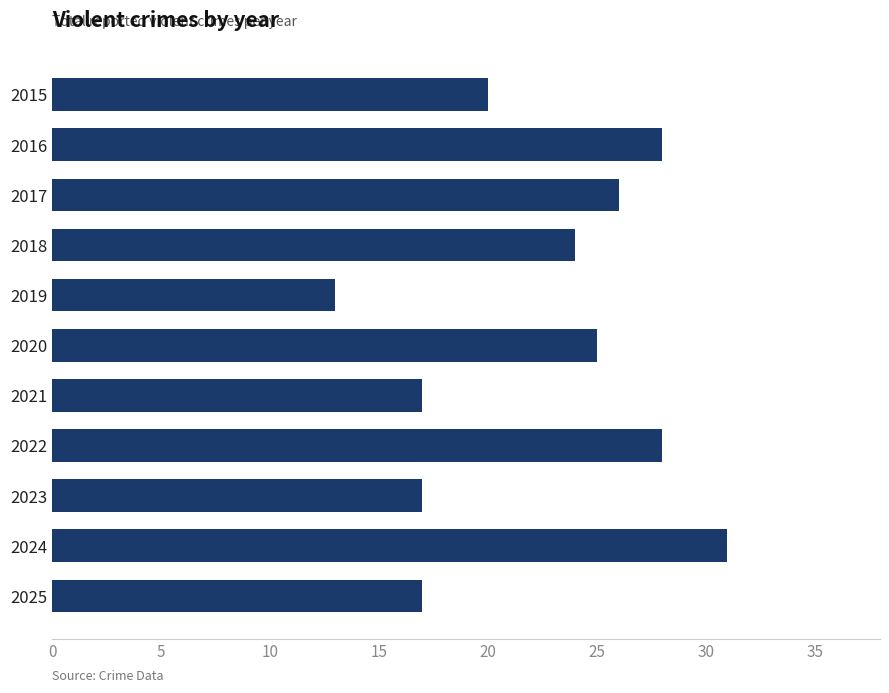

Reading top to bottom, what are all the values shown in this chart?

2015=20	2016=28	2017=26	2018=24	2019=13	2020=25	2021=17	2022=28	2023=17	2024=31	2025=17